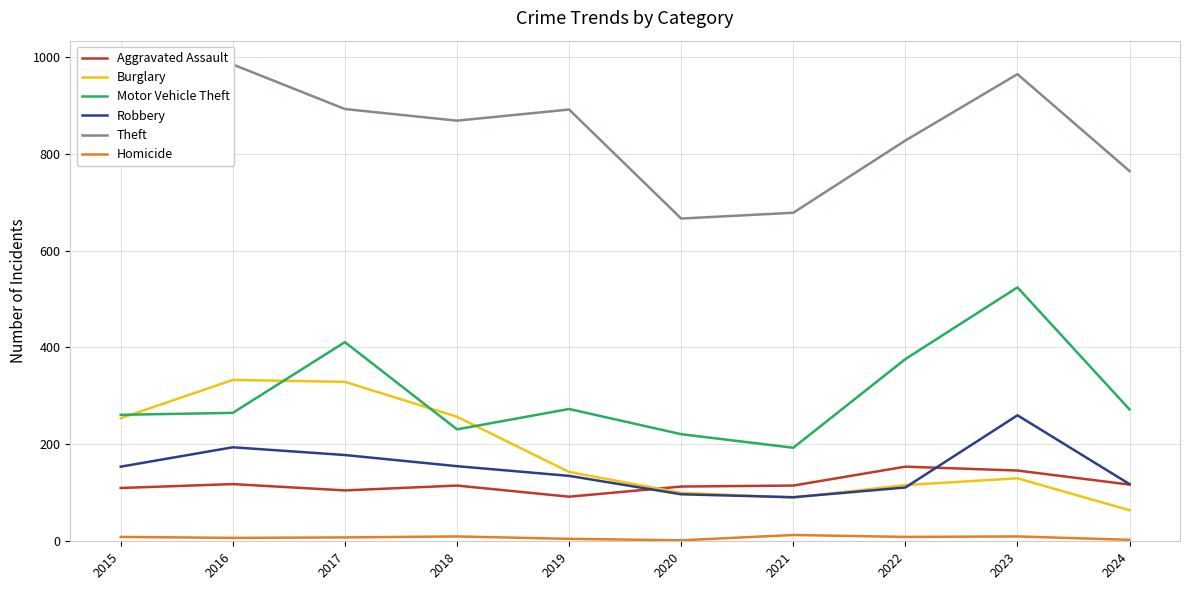

Rank the series by their maximum value, from highest to lowest.

Theft, Motor Vehicle Theft, Burglary, Robbery, Aggravated Assault, Homicide